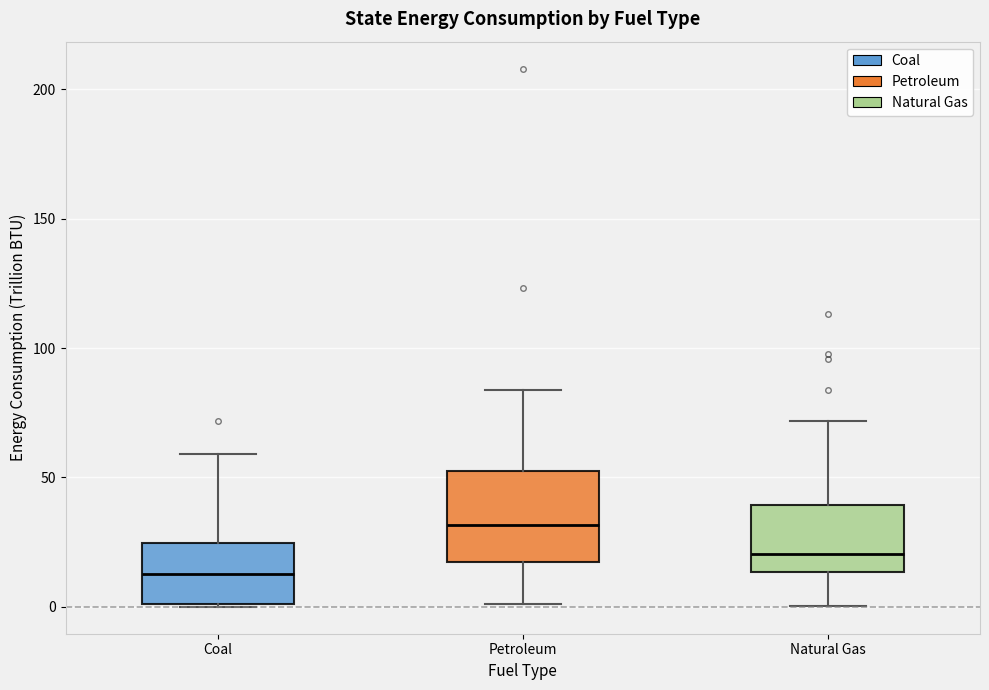

Reading left to right, read every box against the y-axis: the position of its median line, the range the box covers, and the ends of its whiskers. The values are not printed on the chart, so give them approximately, as read against the axis.

Coal: median 15, box 0 to 25, whiskers 0 to 60
Petroleum: median 30, box 15 to 50, whiskers 0 to 85
Natural Gas: median 20, box 15 to 40, whiskers 0 to 70